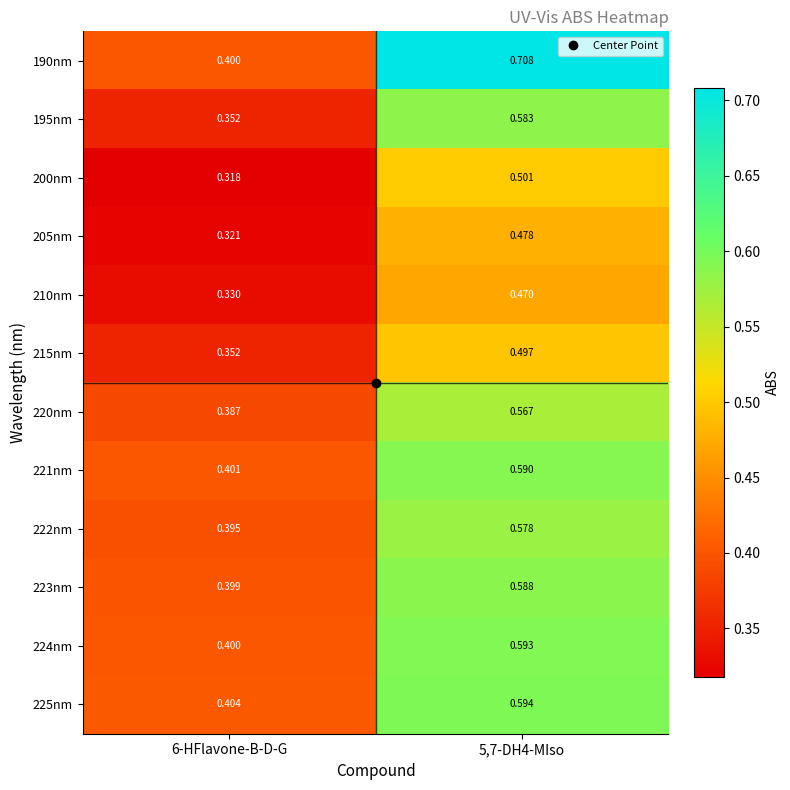

Which series has the largest total across all categories?

190nm